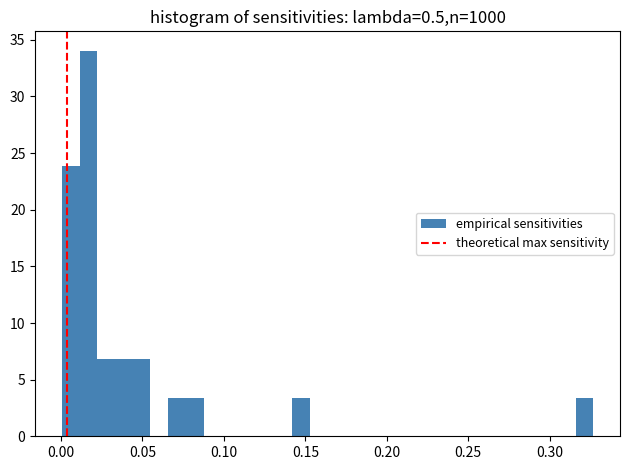

Read against the x-axis, roughly where is the centre of the tallest bar?

0.015